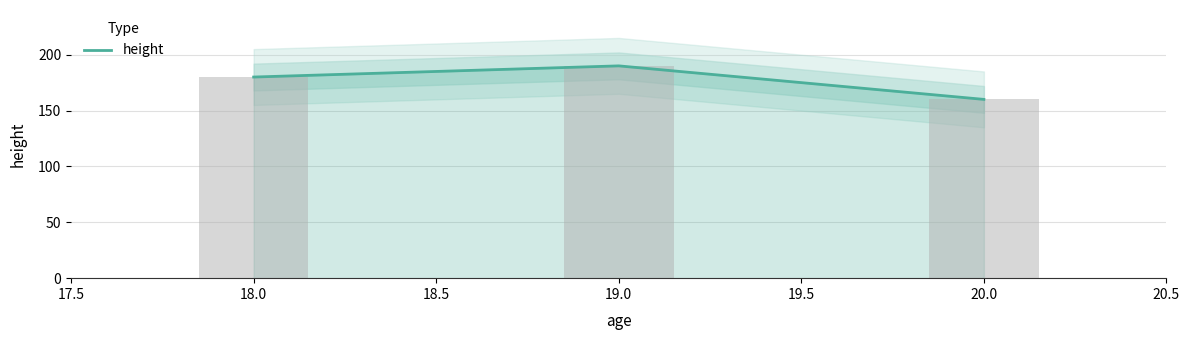

Count the values in the range 160 to 190.

3